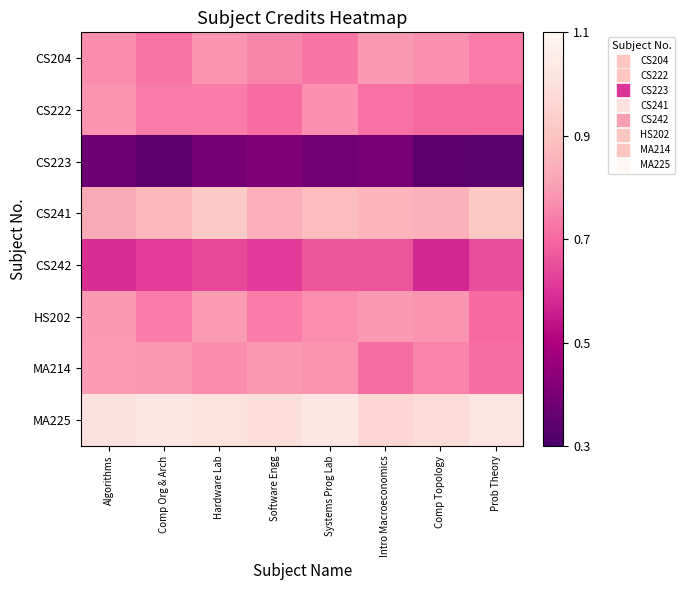

How many series are shown in this chart?

8